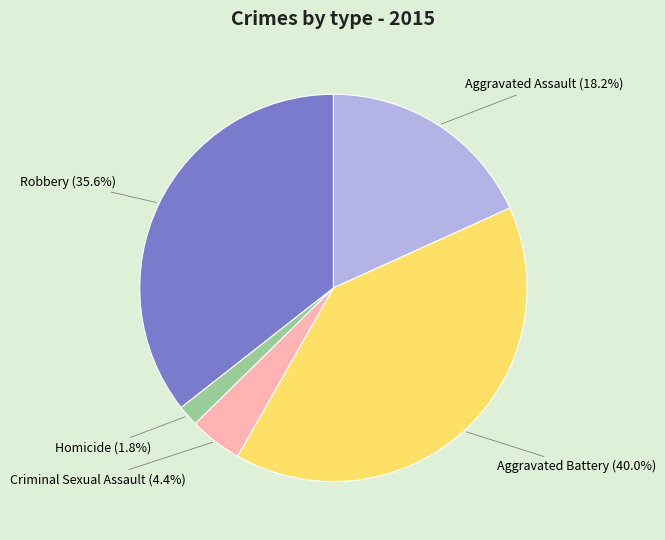

Is there any slice that represents more than half of the pie?

No